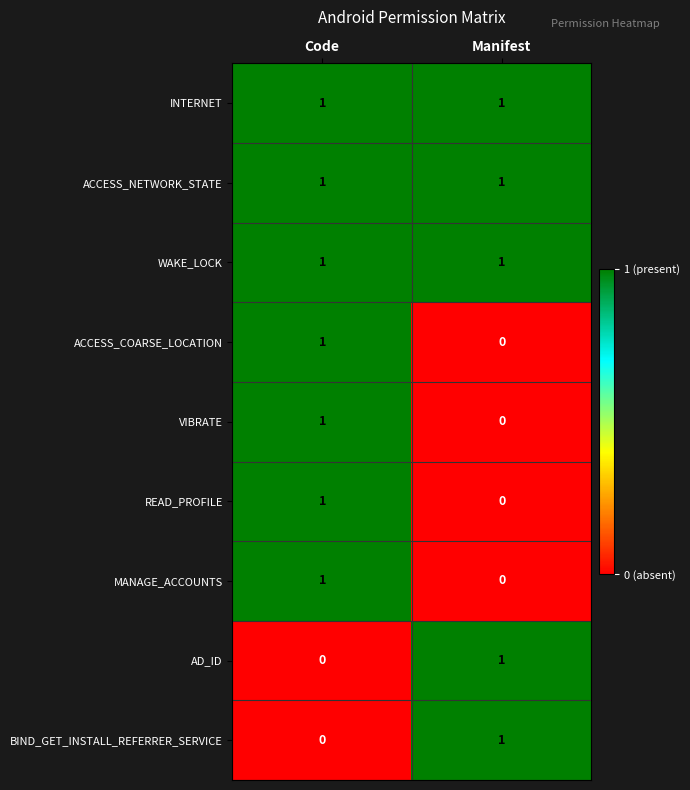

List the labels in order of READ_PROFILE value, smallest first.

Manifest, Code